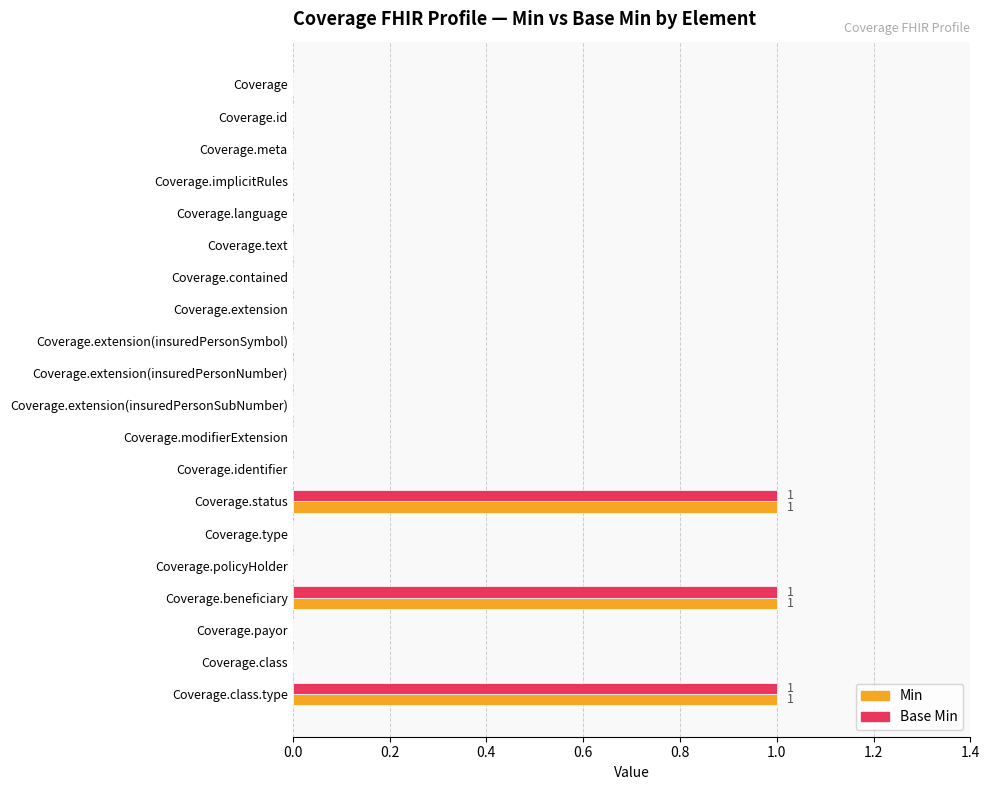

How many categories are shown in the chart?

20